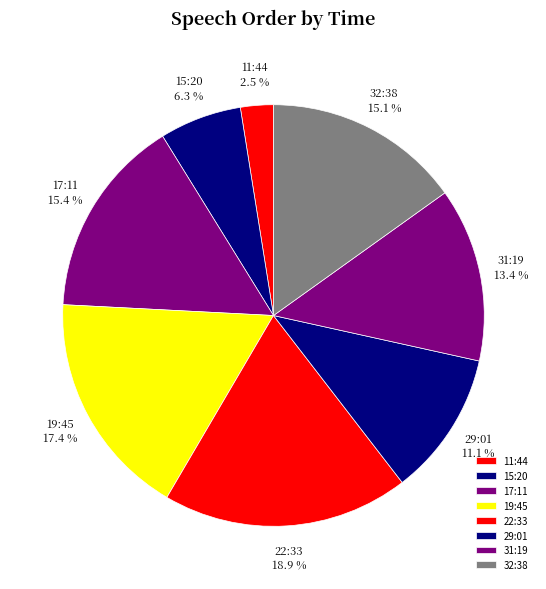

Which has a higher value, 15:20 or 19:45?

19:45